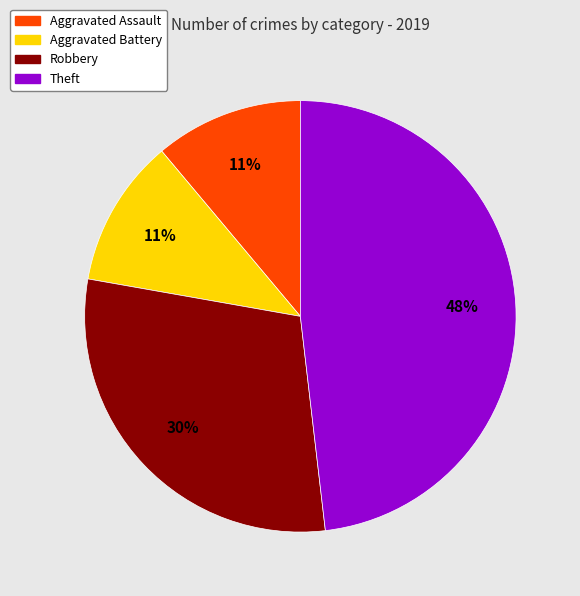

To the nearest percent, what is the average slice percentage?

25%